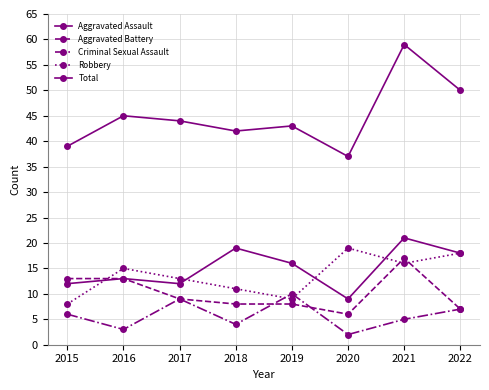

What is the value of the Total point at the 6th from the left?

37